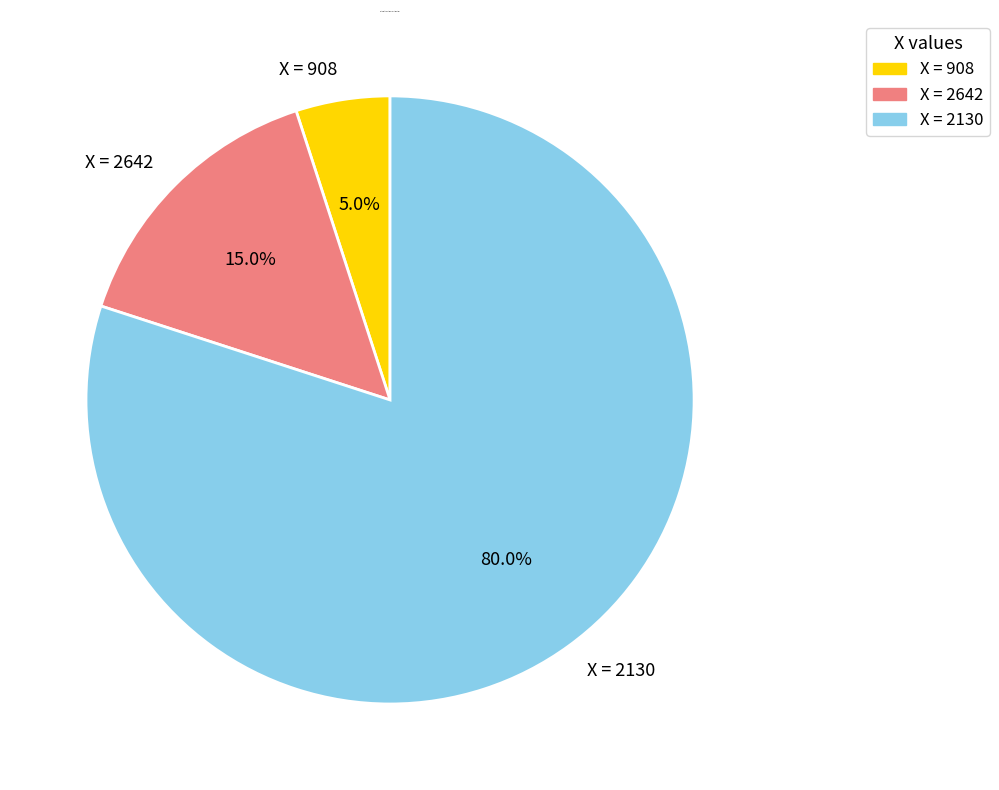

What is the smallest slice in the pie chart?

X = 908